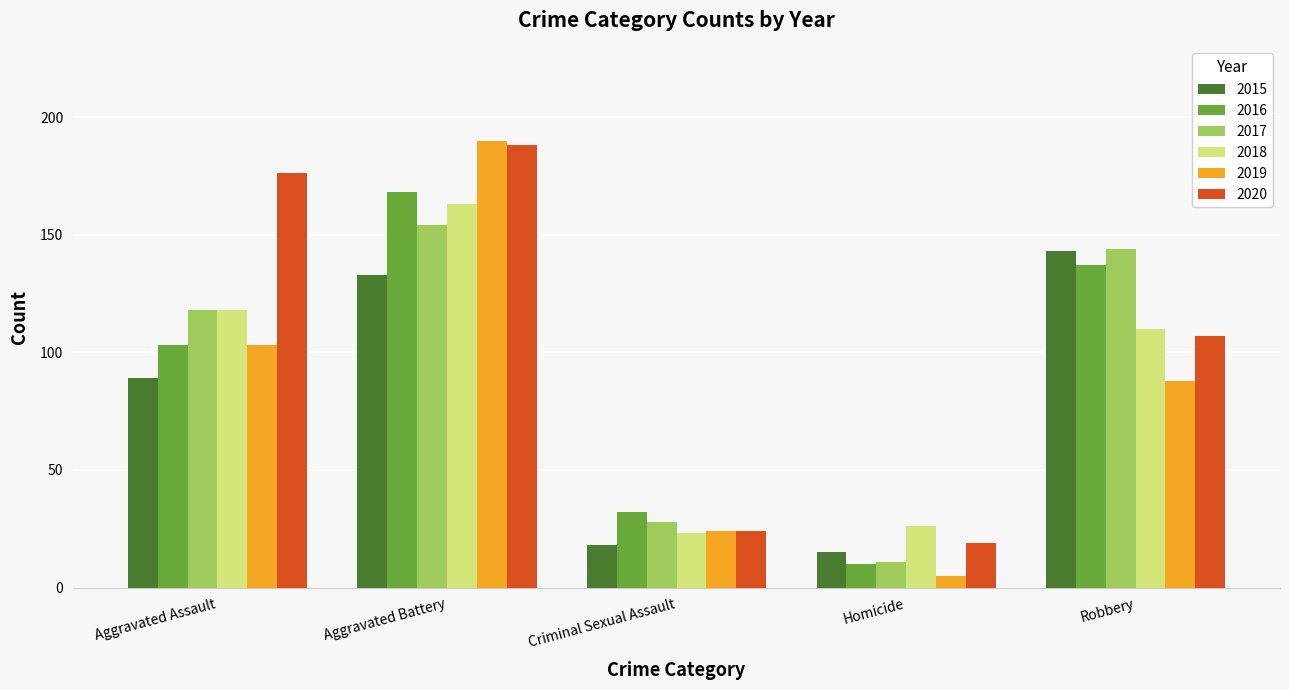

Rank the categories by 2020 value from lowest to highest.

Homicide, Criminal Sexual Assault, Robbery, Aggravated Assault, Aggravated Battery